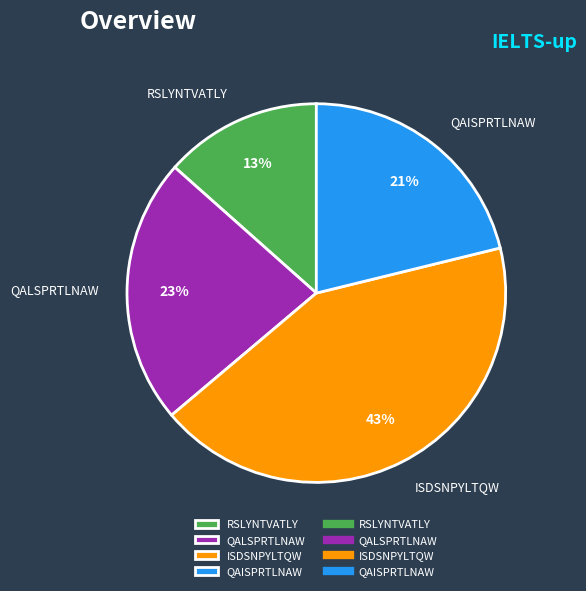

To the nearest percent, what percentage of the pie is ISDSNPYLTQW?

43%